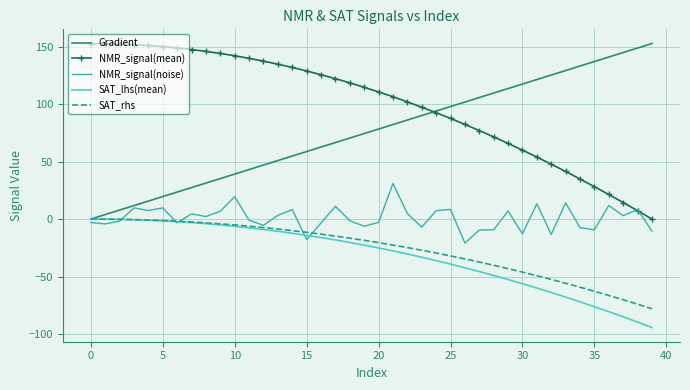

What is the minimum value shown in the chart?

-94.3